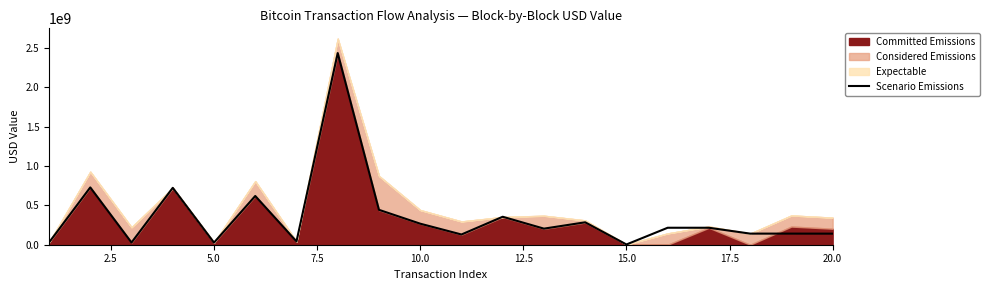

What is the smallest value displayed?

3007622.6